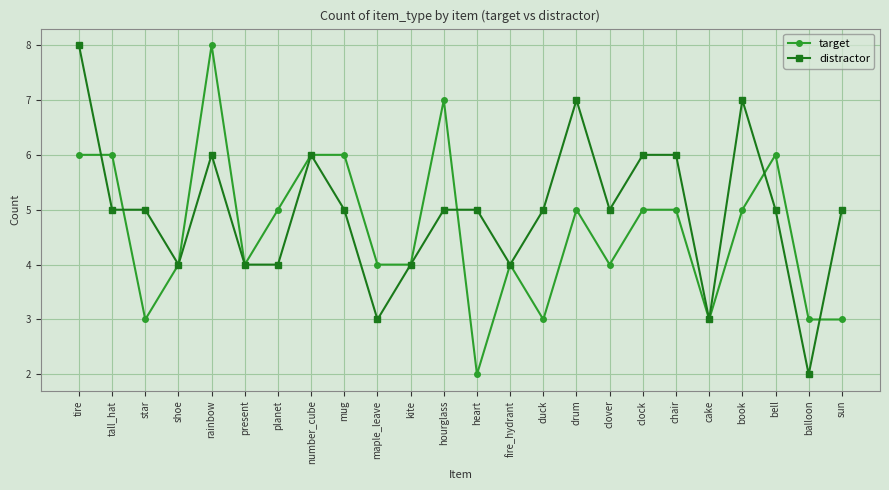

True or false: distractor has more than 0 points higher than both neighbors.

True